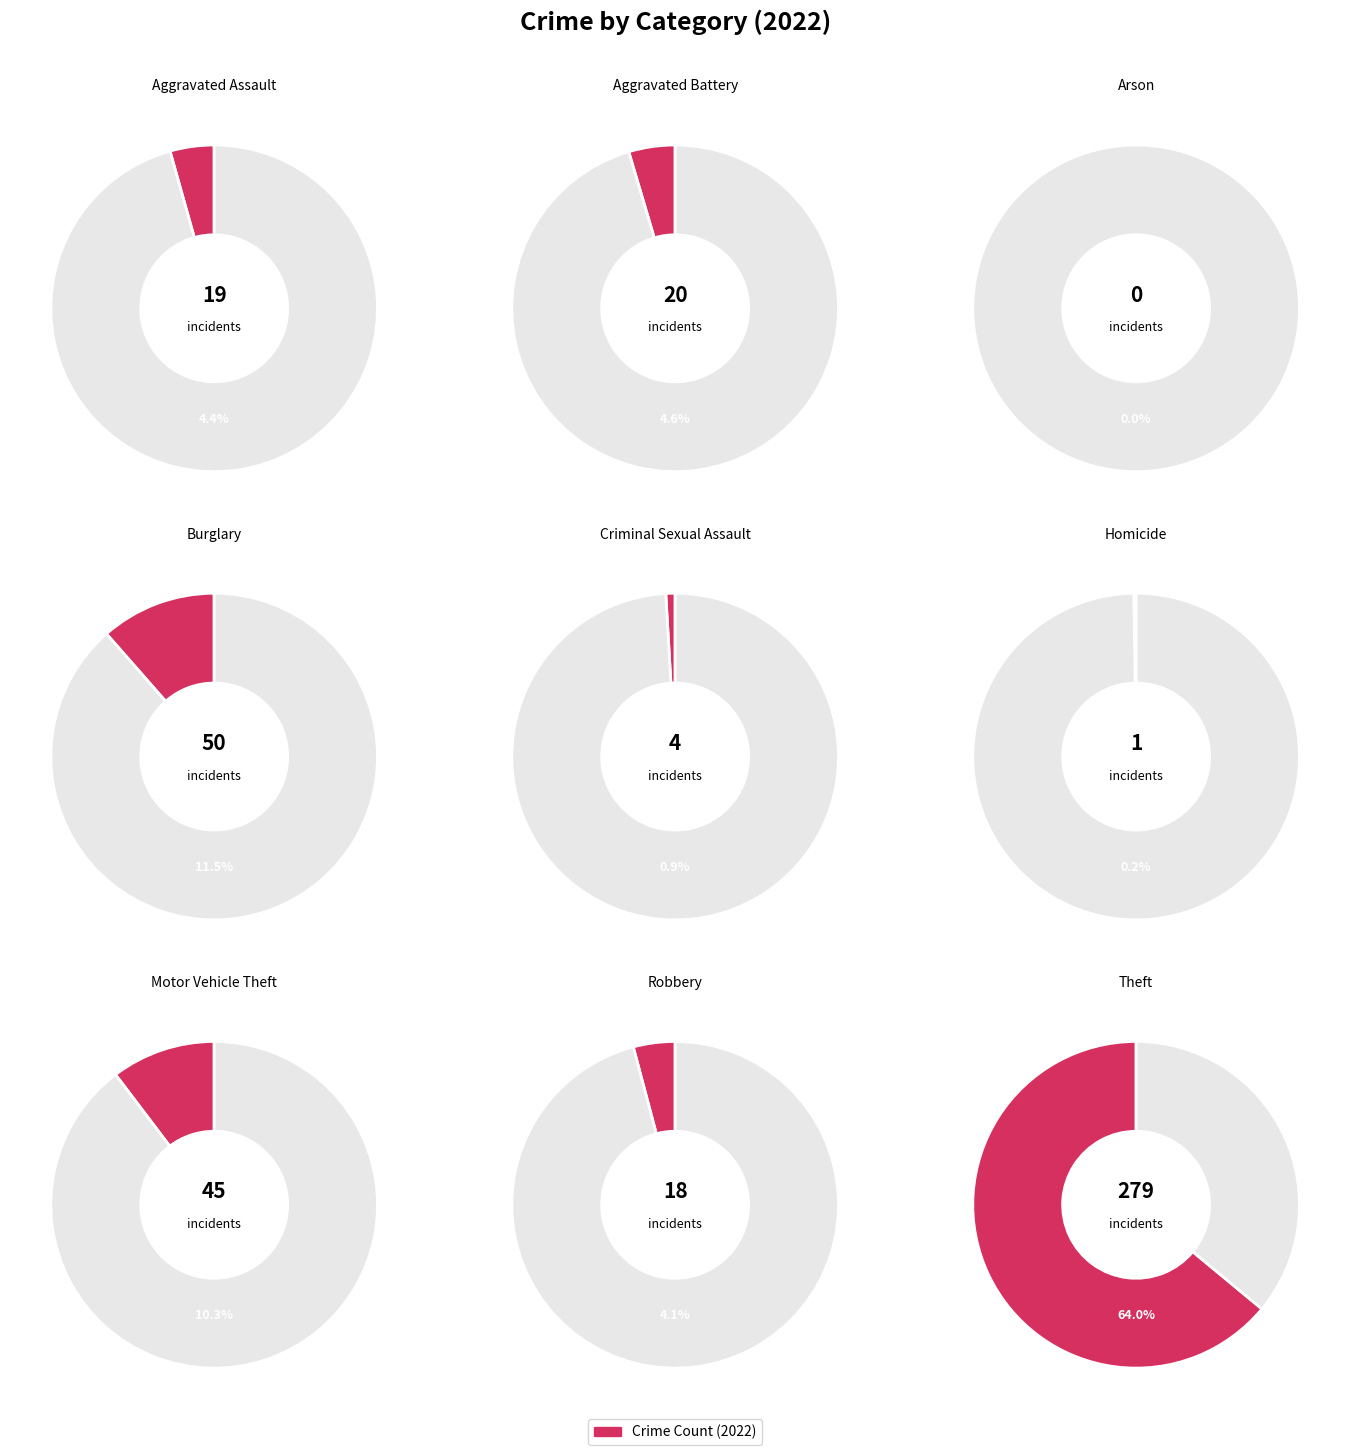

To the nearest percent, what percentage of the pie is Robbery?

4%